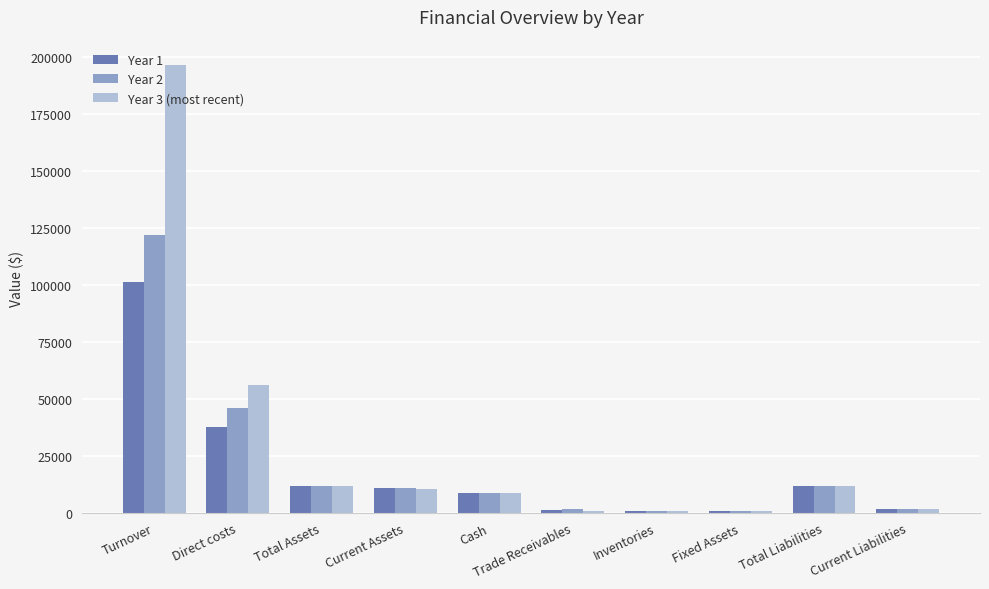

How many series are shown in this chart?

3